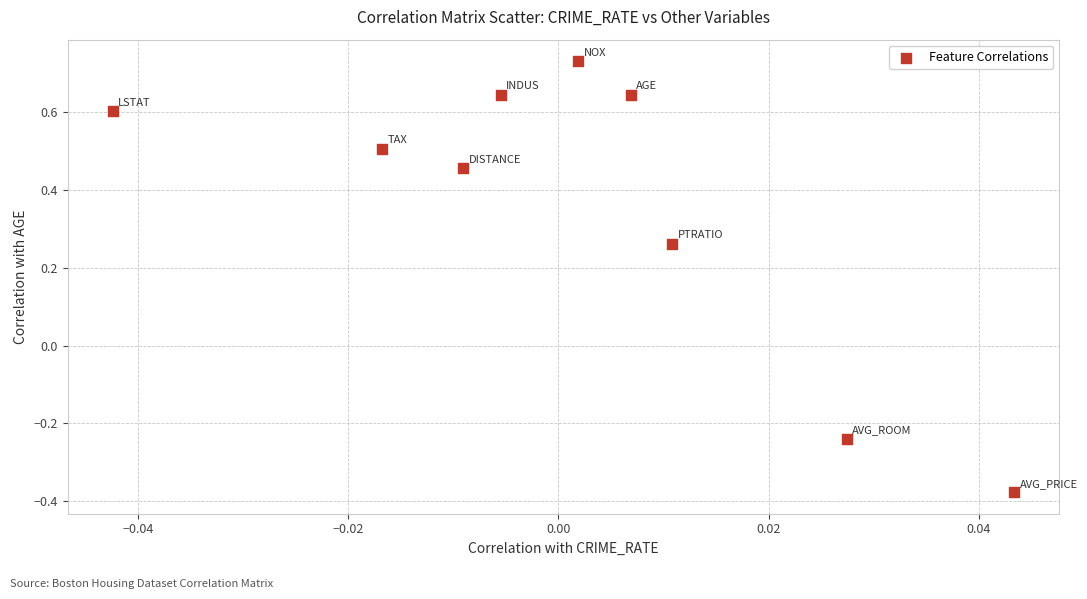

What is the average Y value?

0.4